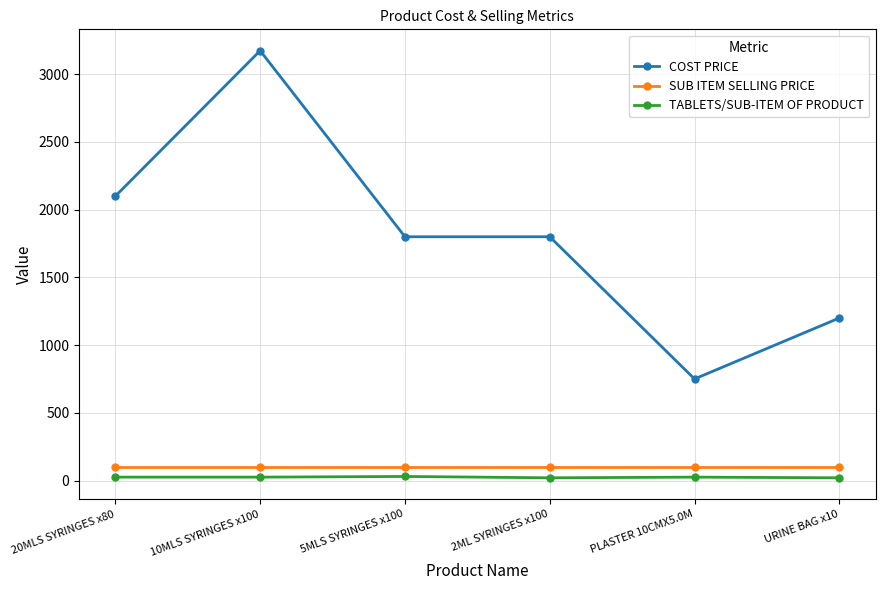

What is the sum of all SUB ITEM SELLING PRICE values?

600